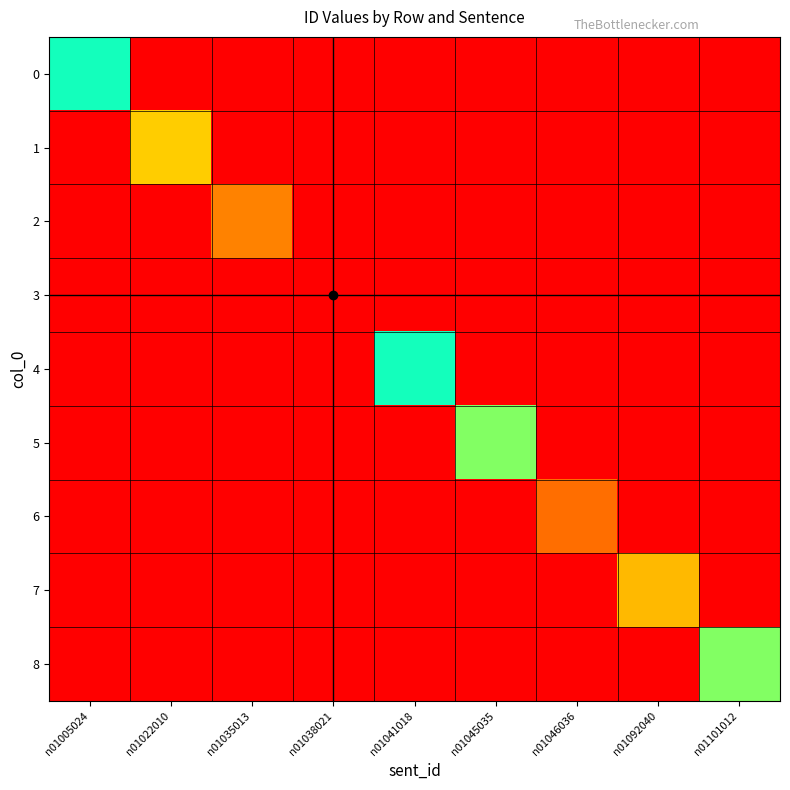

What is the maximum value shown in the chart?

41